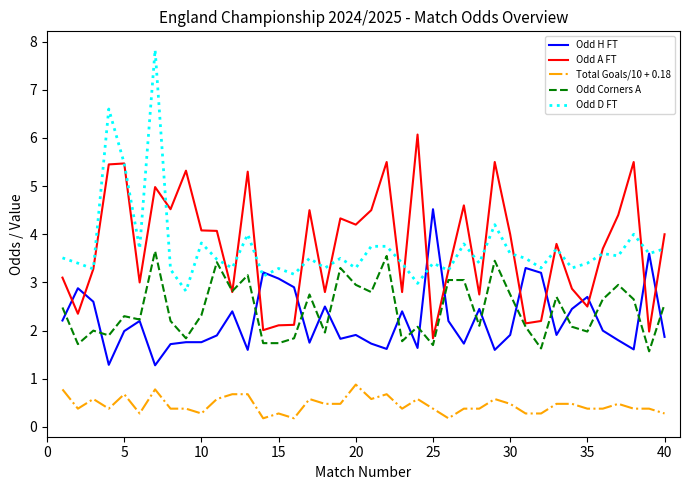

What is the highest value of the Odd D FT series?

7.8